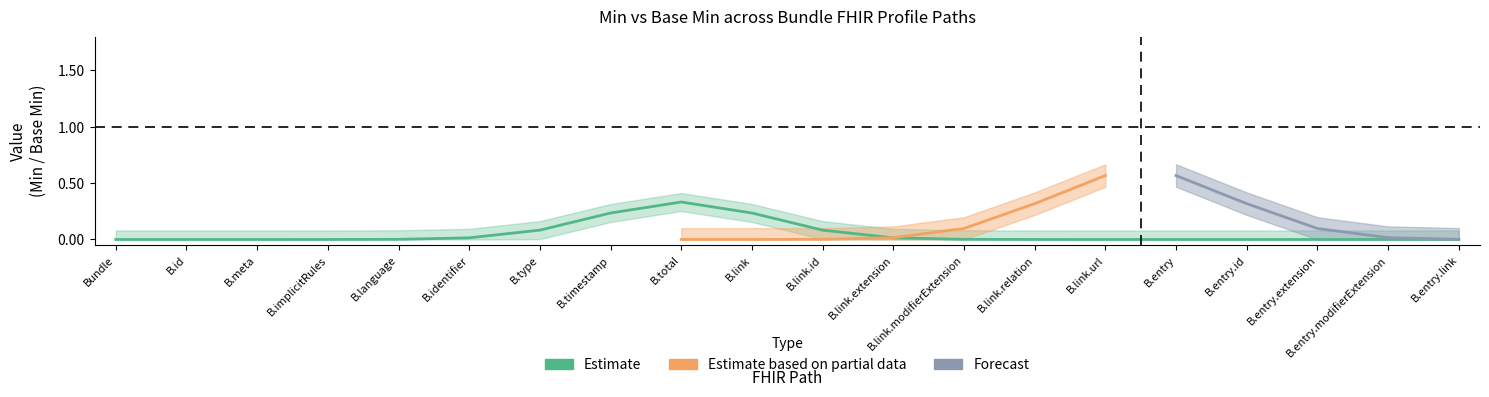

How many interior local peaks does the Min series have?

1